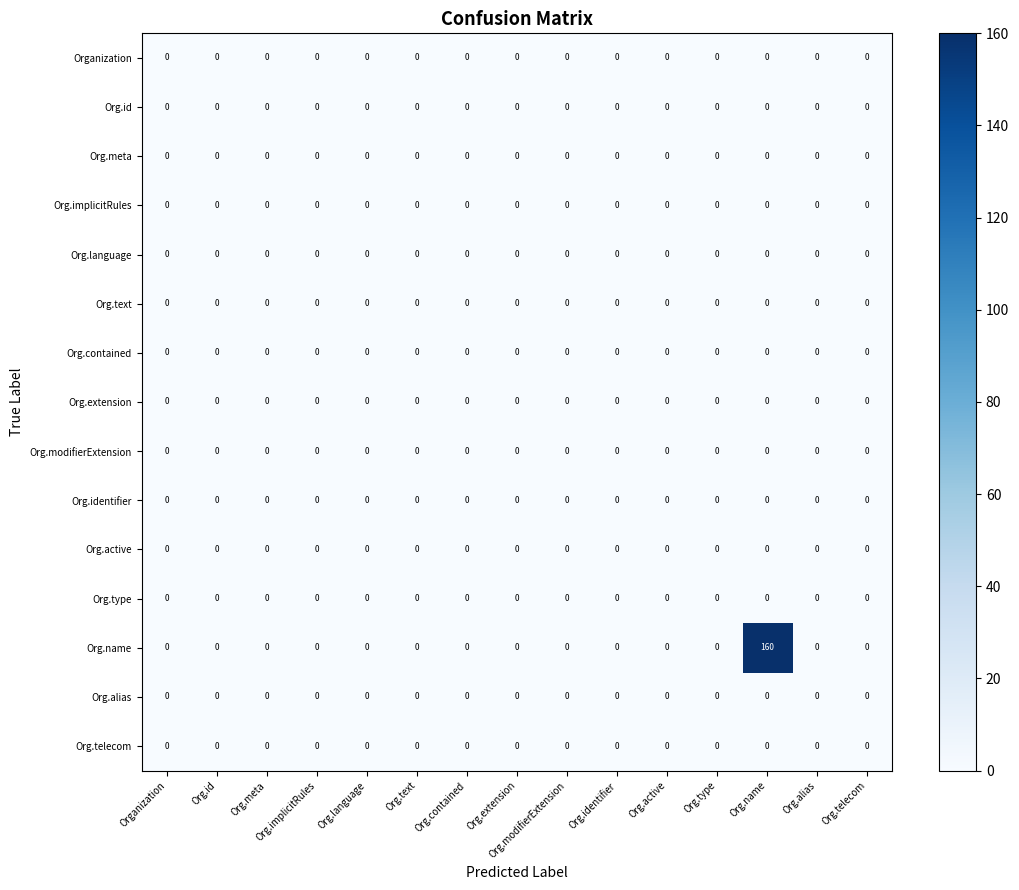

The Org.telecom series shows 0 at Org.id. True or false?

True